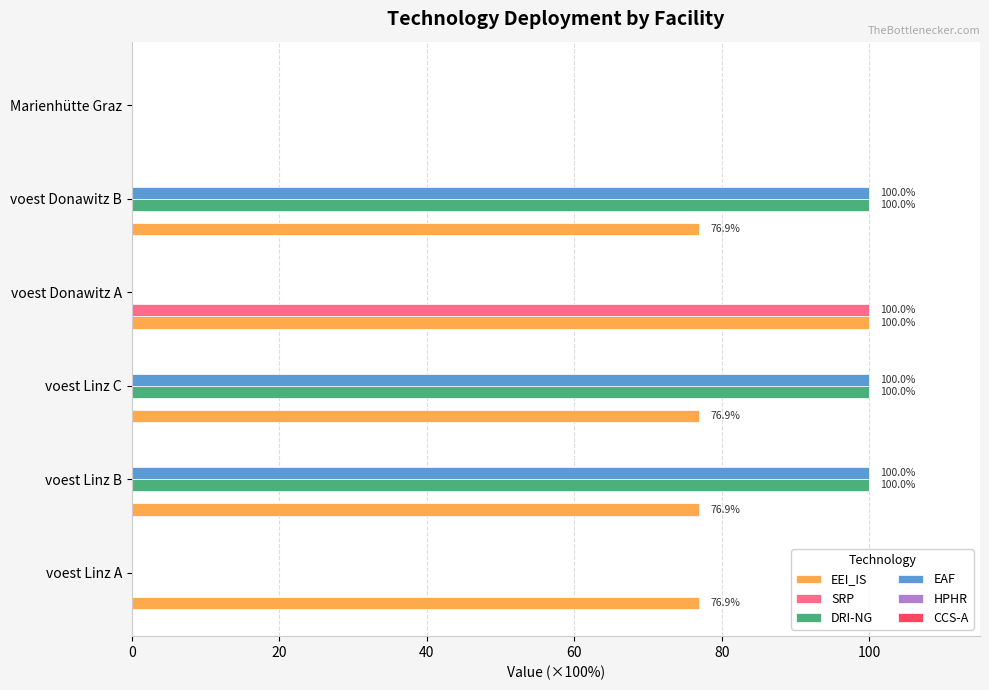

What is the sum of all EAF values?

300.0